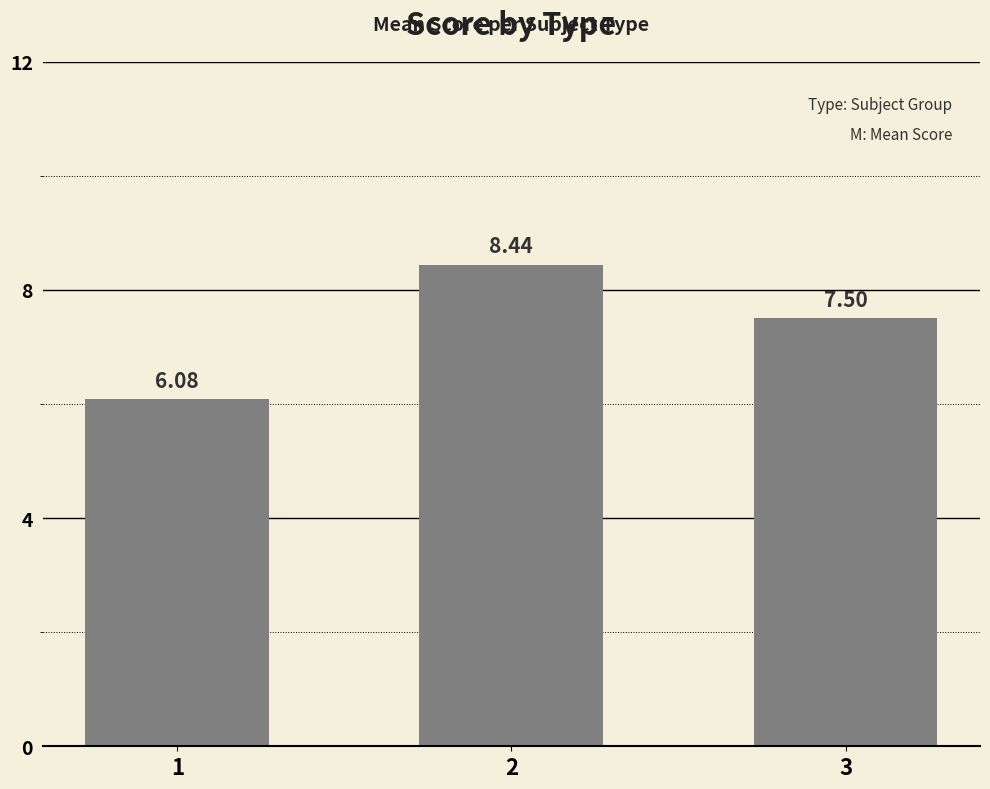

What is the greatest value displayed?

8.4